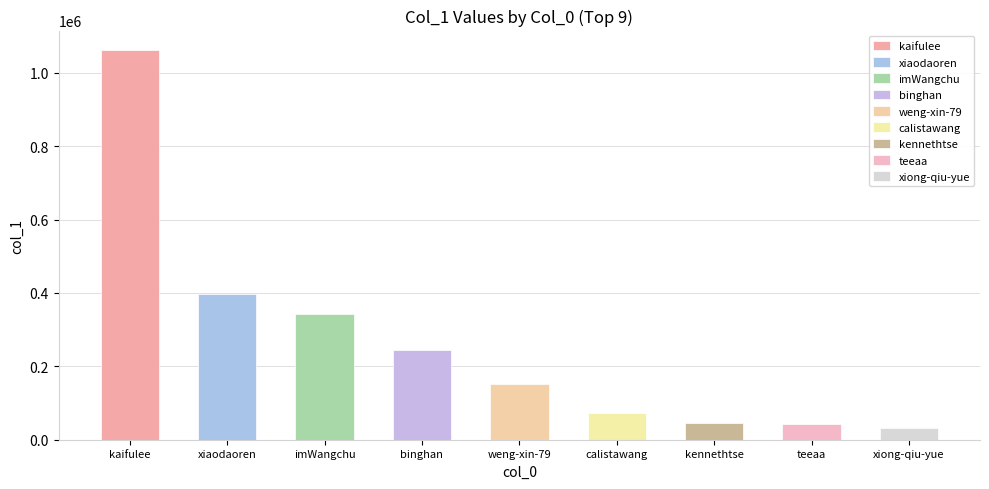

What is the sum of all values?

2425880